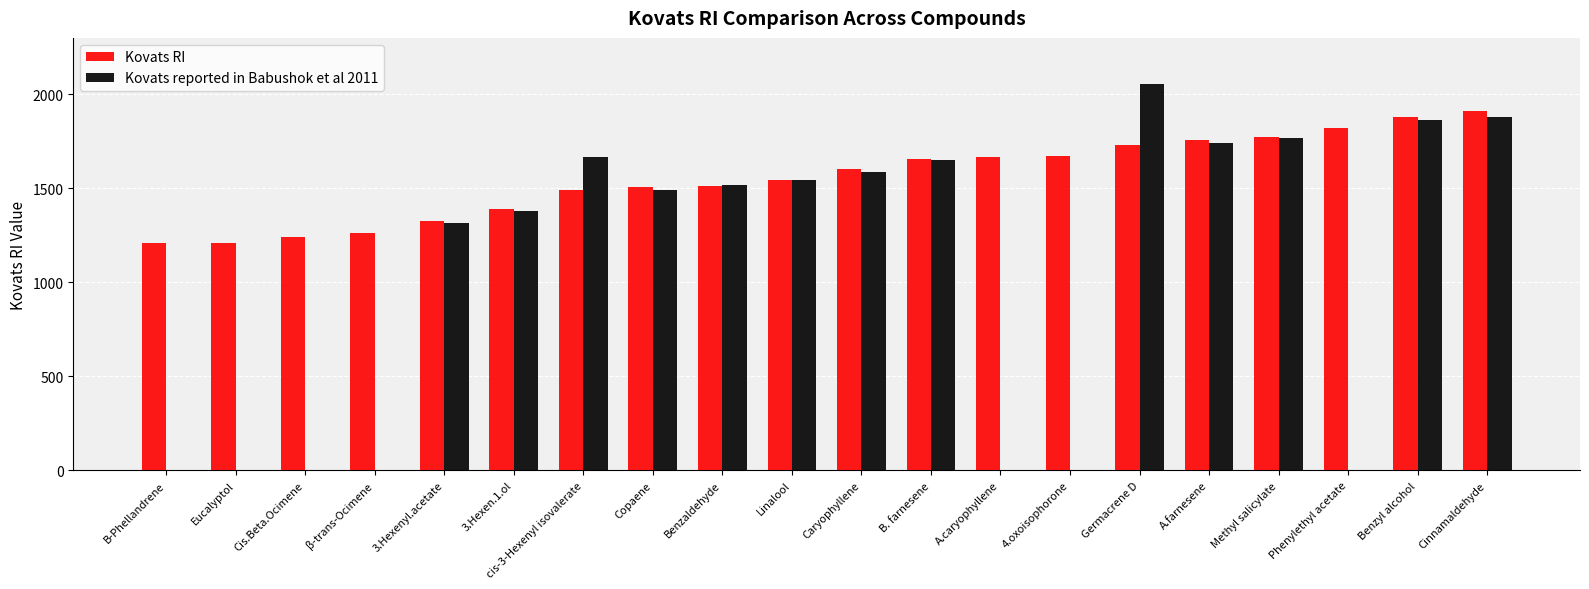

What is the difference between the second highest and minimum values in the Kovats reported in Babushok et al 2011 series?

565.0